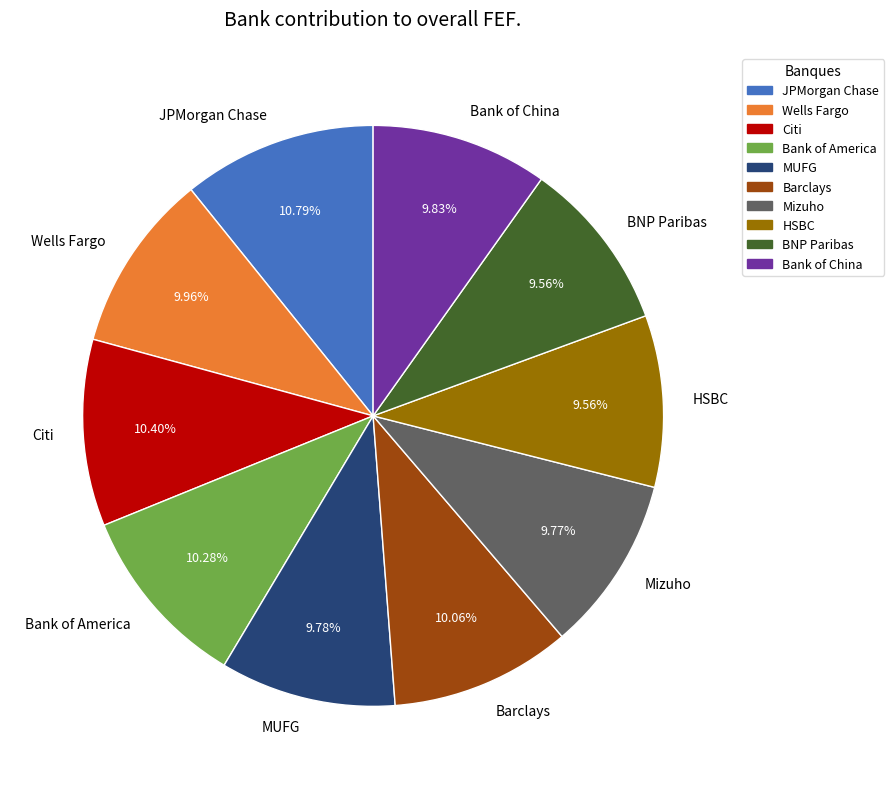

To the nearest percent, what is the difference between the Bank of America and BNP Paribas slice percentages?

1%